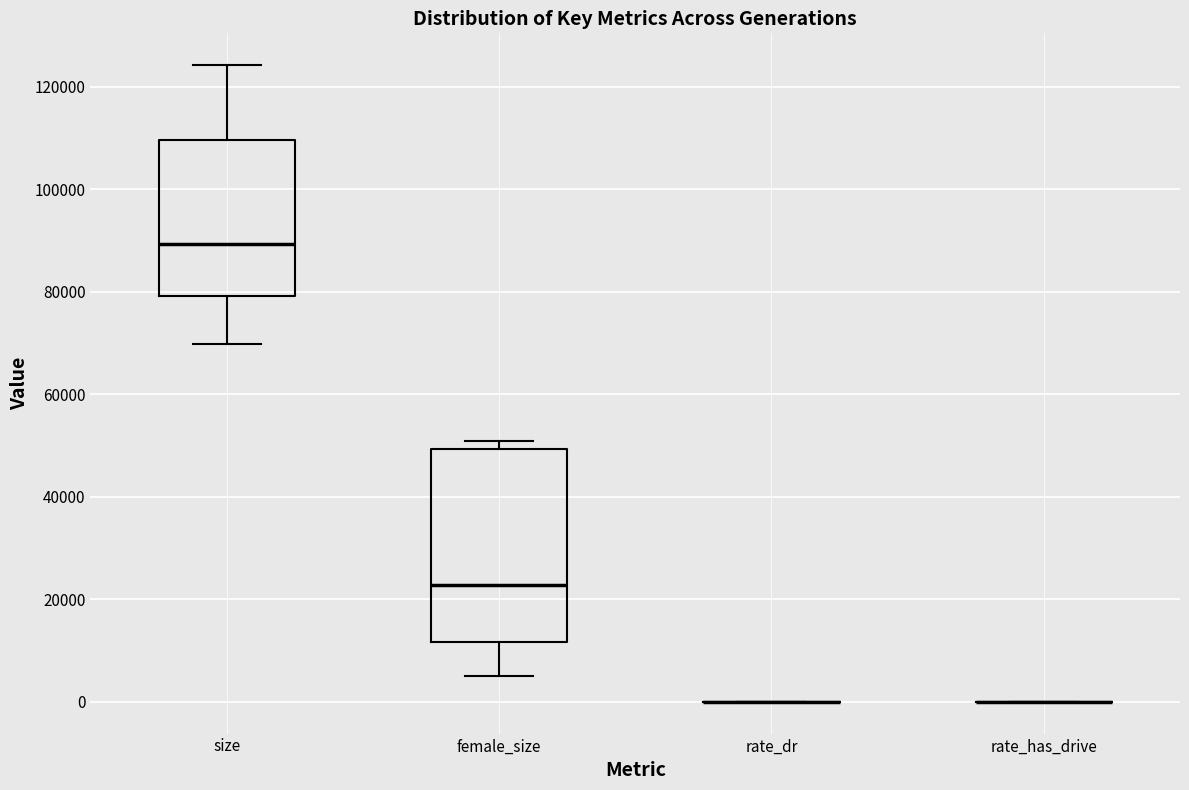

Reading left to right, transcribe this box plot: for each box, give where its median line is, the range the box spans, and where its two whiskers end, as read against the y-axis. The values are not printed on the chart, so give them approximately, as read against the axis.

size: median 90000, box 80000 to 110000, whiskers 70000 to 124000
female_size: median 22000, box 12000 to 50000, whiskers 6000 to 50000 (just above the box's upper edge)
rate_dr: box collapsed to a line at 0, whiskers 0 to 0
rate_has_drive: box collapsed to a line at 0, whiskers 0 to 0